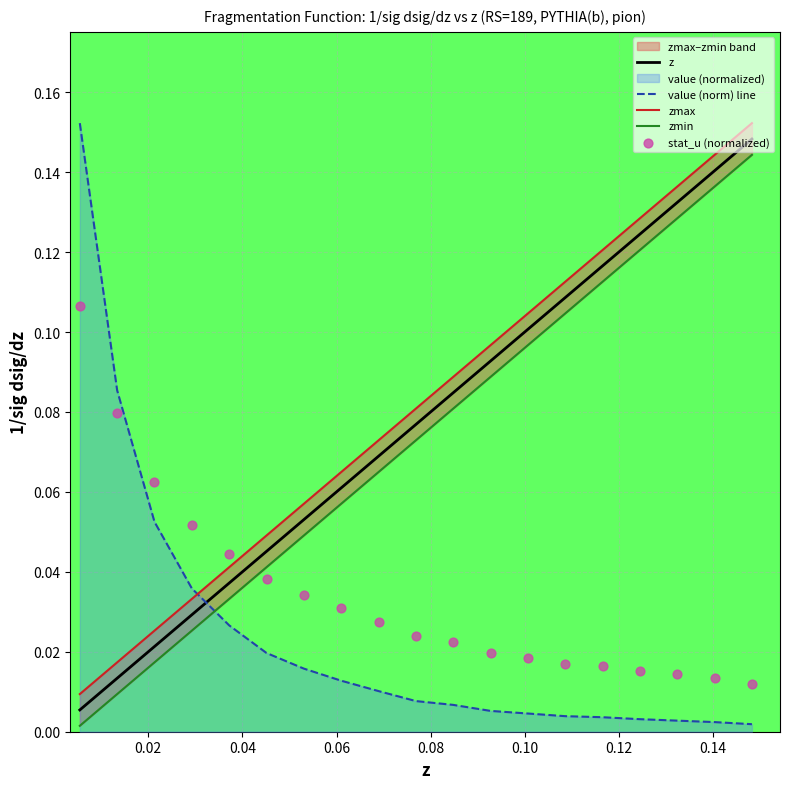

Which series has the largest Y range (max minus min)?

value (norm) line